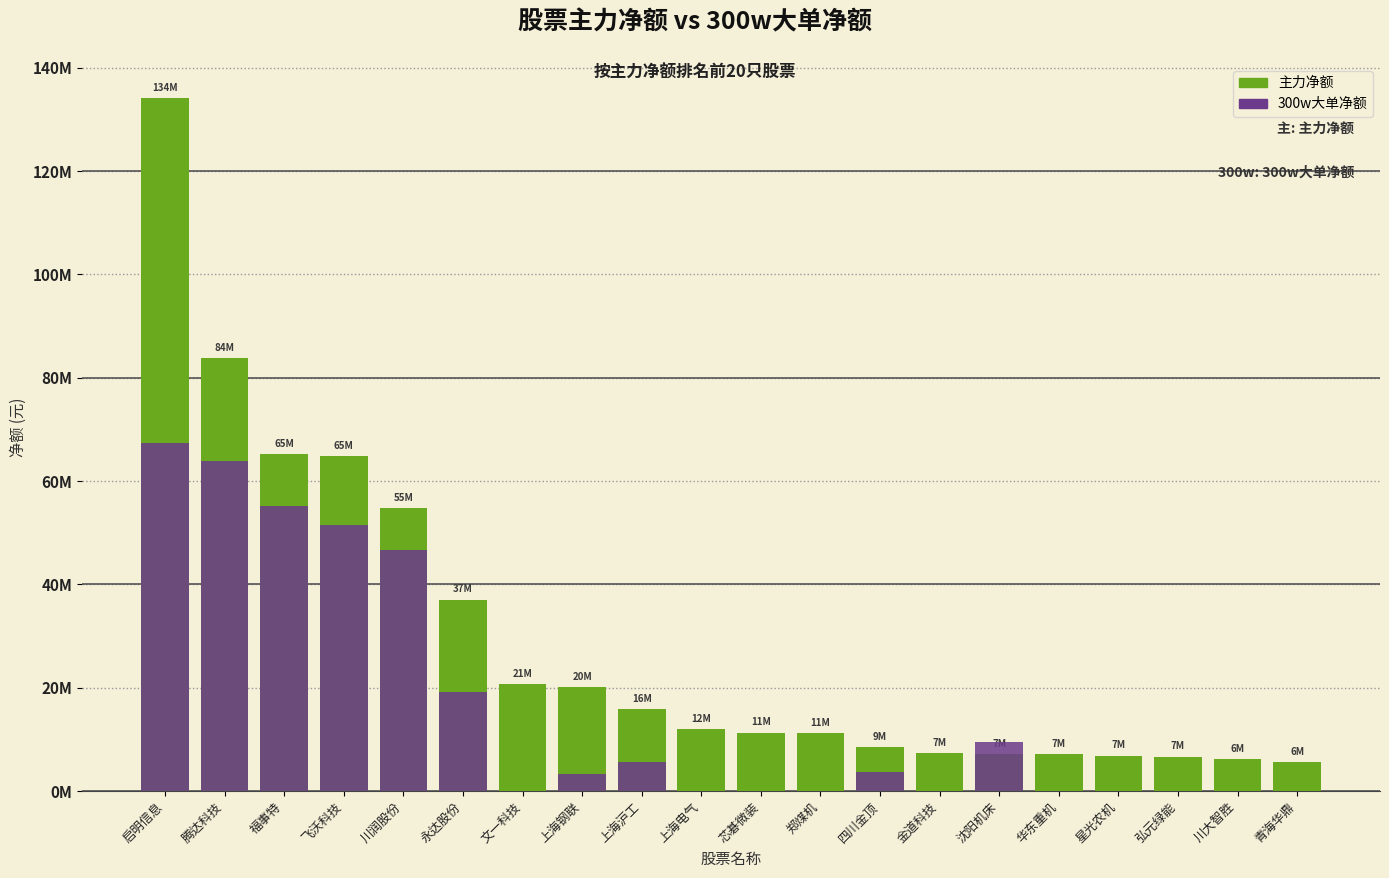

Reading right to left, what are all the values shown in this chart?

主力净额: 5613752	6260636	6705745	6874917	7235744	7237665	7290335	8595412	11264535	11330810	12003300	15828157	20218840	20648749	37060282	54809960	64789960	65258847	83748231	134046824
300w大单净额: 0	0	0	0	0	9569892	0	3638119	0	0	0	5674916	3282054	0	19198203	46752930	51494228	55104669	63987045	67460894